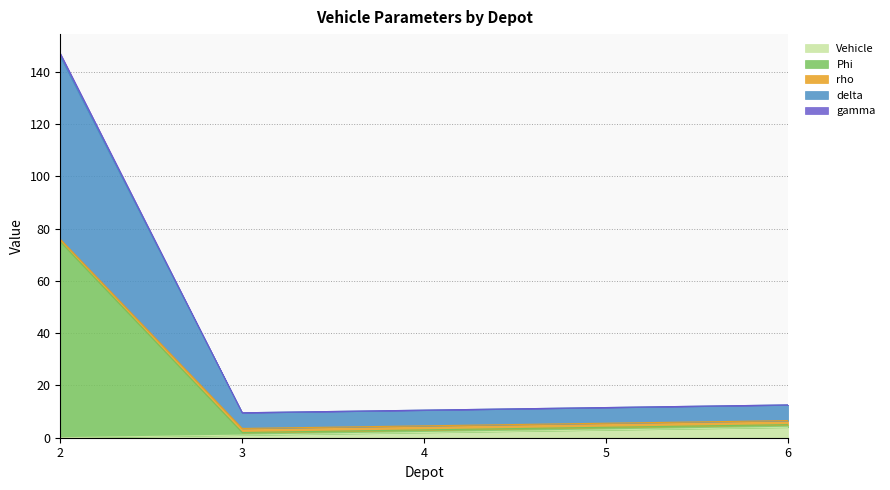

What is the maximum value for Vehicle?

4.0